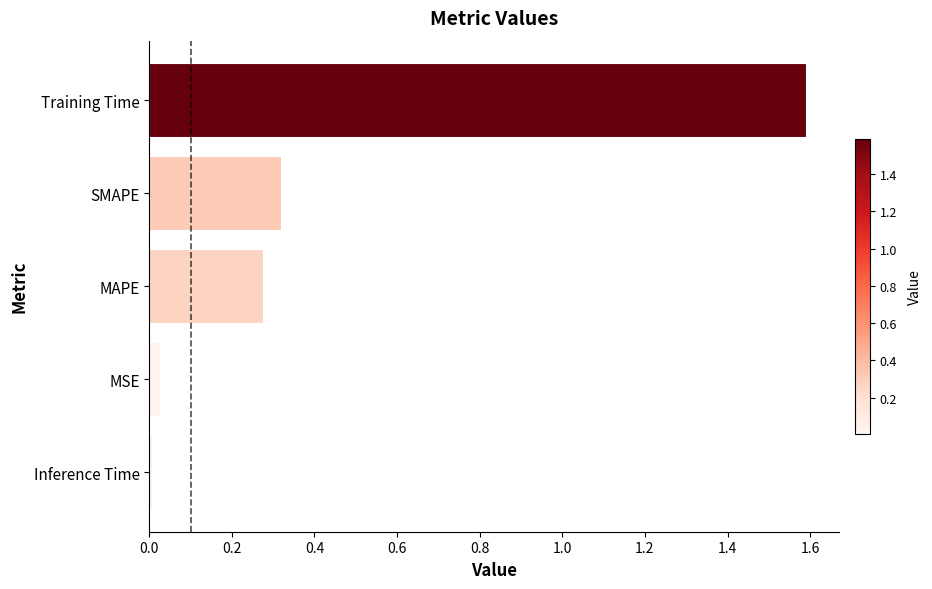

What is the difference between the maximum and second lowest values?

1.6